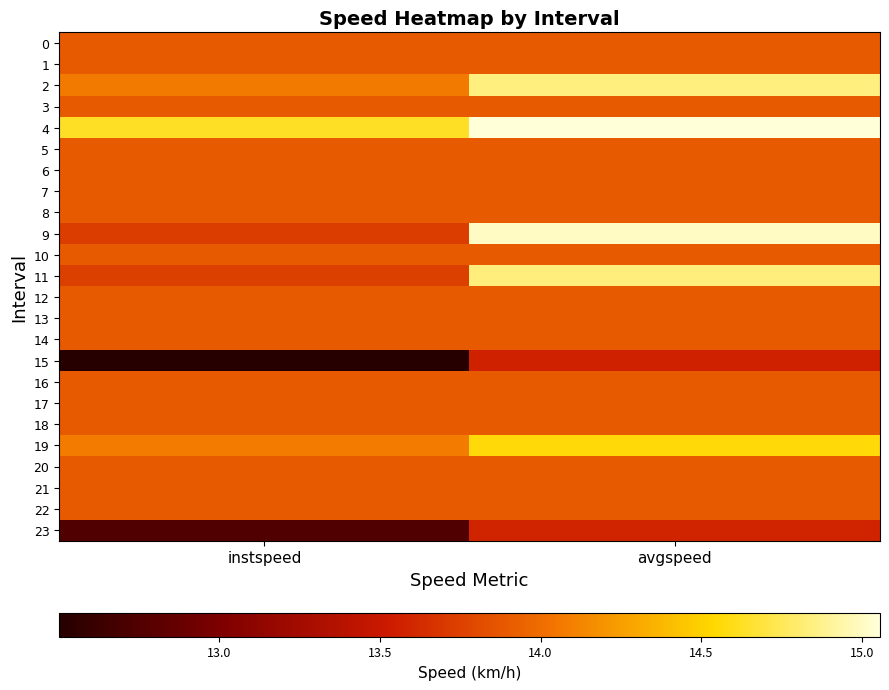

Count the number of data series in this chart.

24